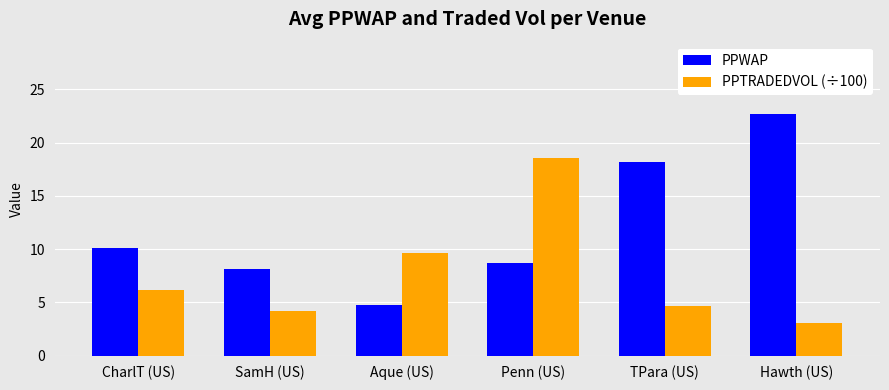

Is the value of PPWAP at Aque (US) greater than the value of PPTRADEDVOL (÷100) at CharlT (US)?

No